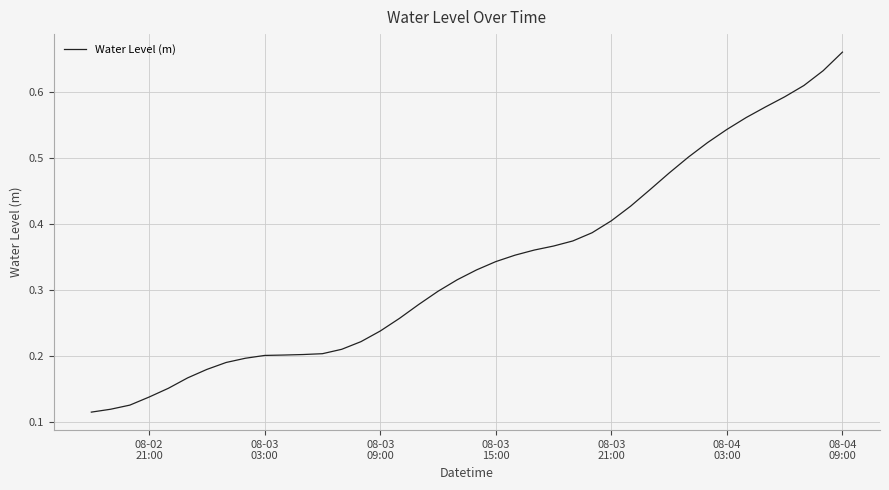

Count the values in the range 0 to 1.

40